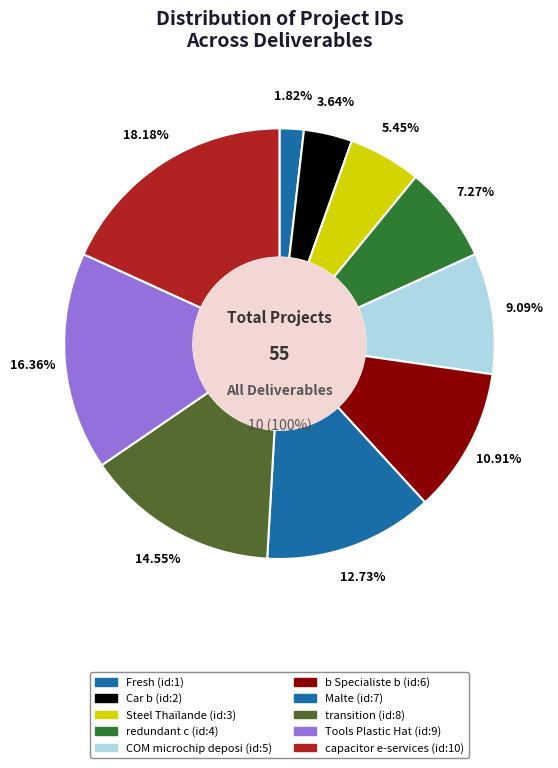

Is it true that Fresh (id:1) is 8% of the pie?

False